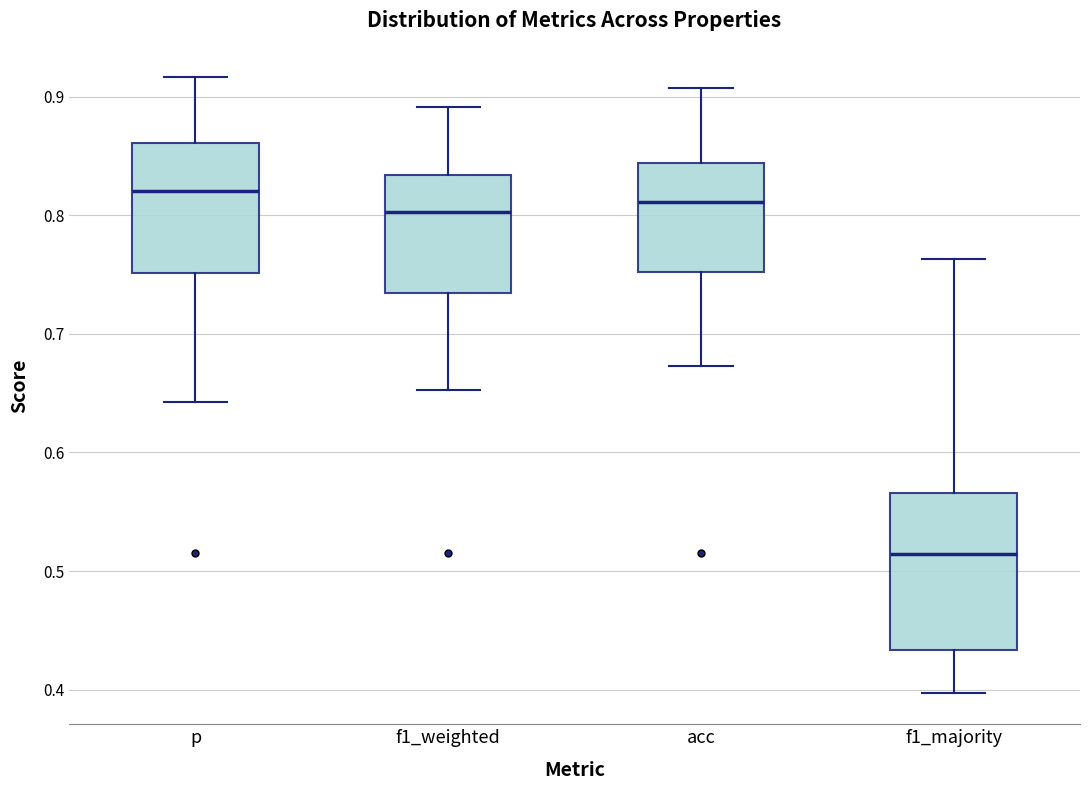

Which box has the lowest median line?

f1_majority